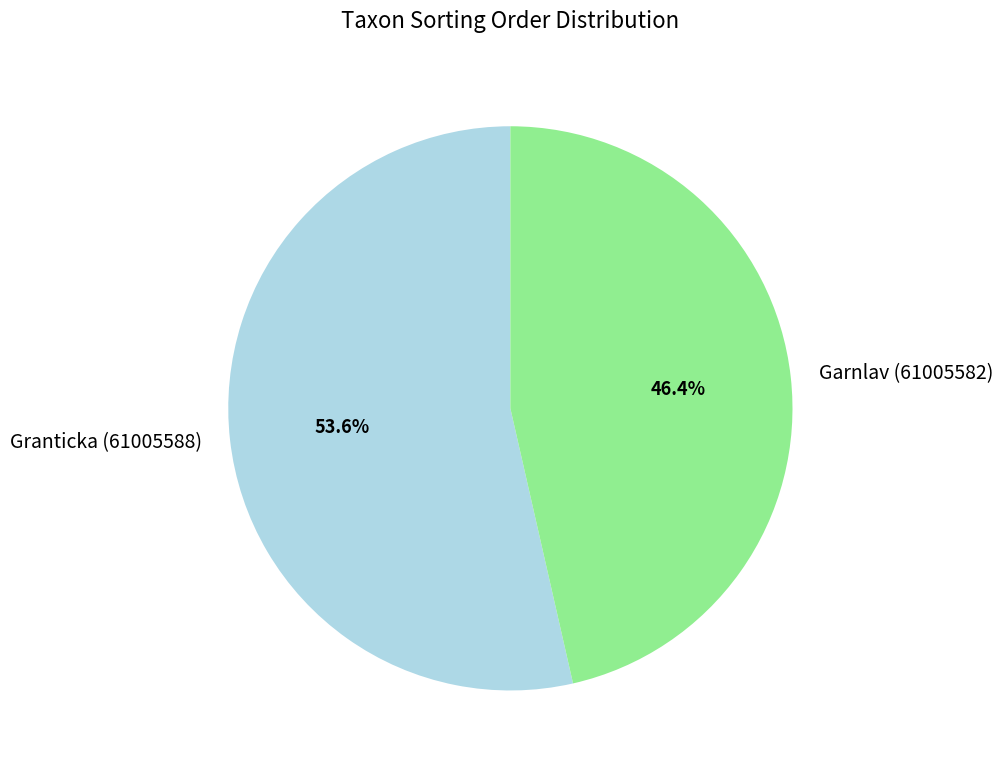

Is there any slice that represents more than half of the pie?

Yes